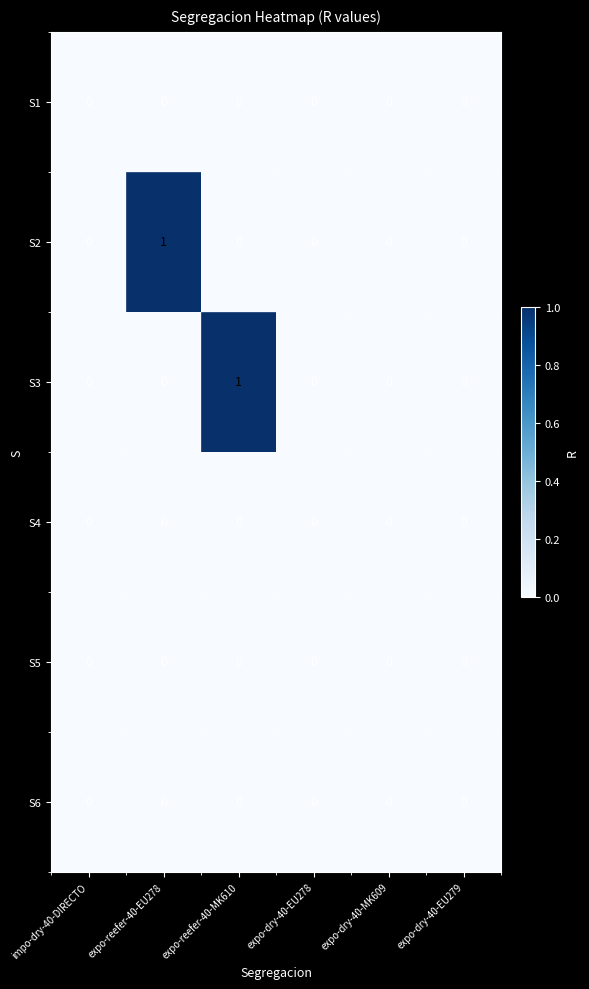

The S3 series shows 0 at expo-dry-40-EU279. True or false?

True